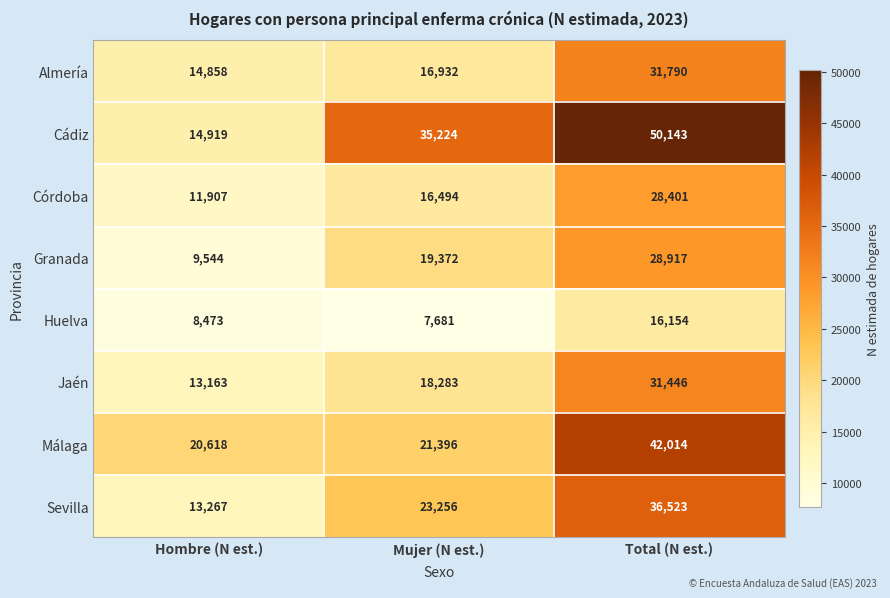

Is the value of Granada at Hombre (N est.) greater than the value of Sevilla at Hombre (N est.)?

No